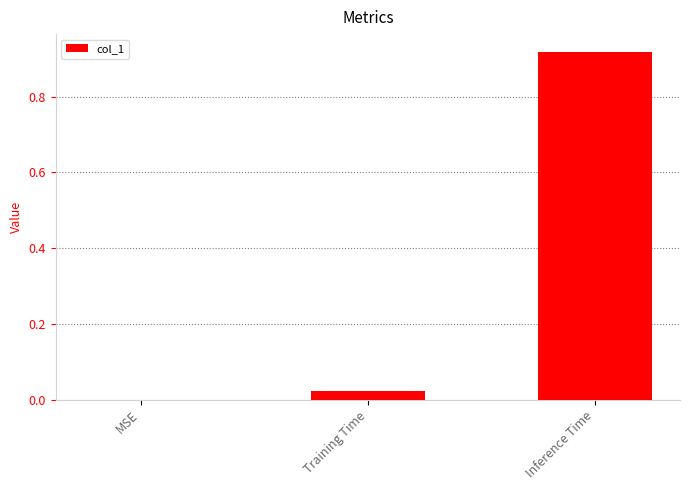

Is it true that the value at Training Time is 0.0?

True